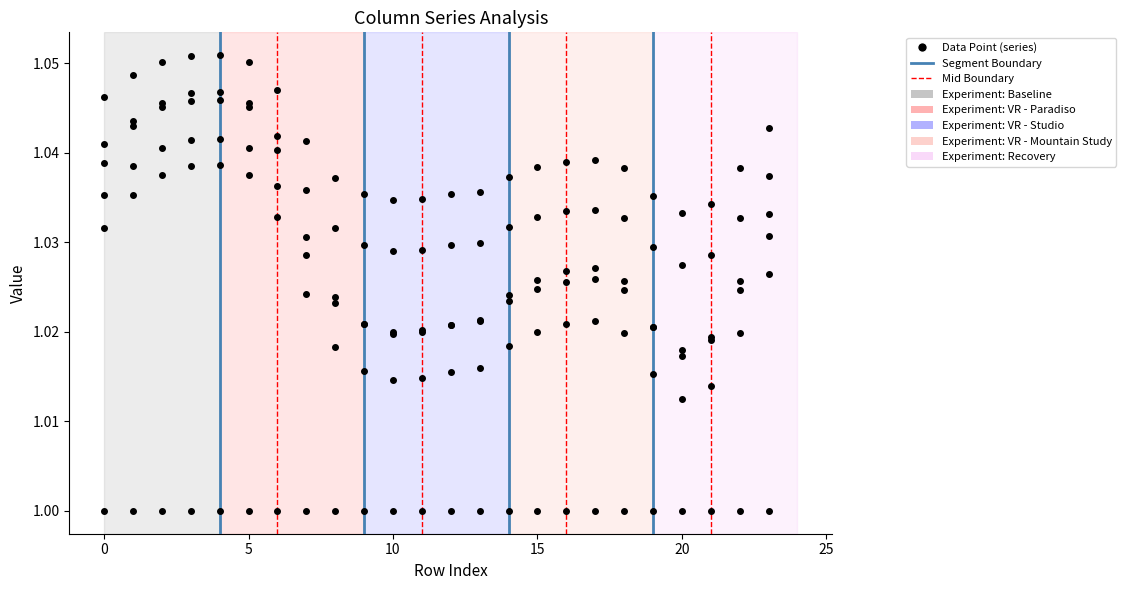

What is the label of the 3rd point from the right?

21